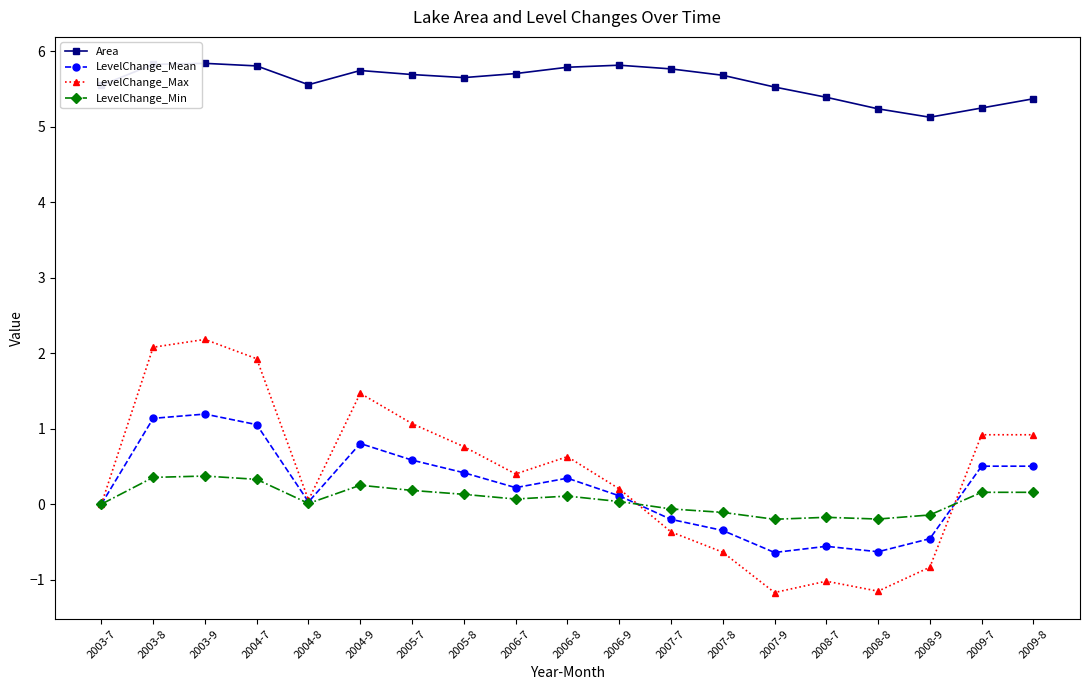

True or false: LevelChange_Min has a value of 0.0 at 2006-9.

True